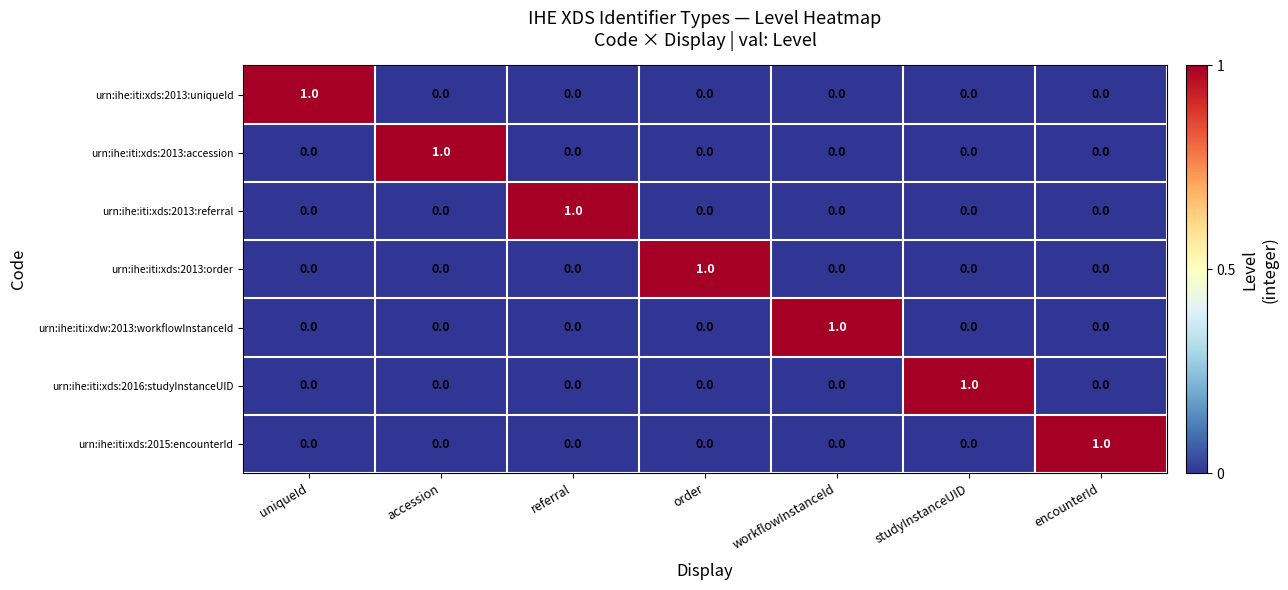

Is the value of urn:ihe:iti:xds:2013:accession at workflowInstanceId greater than the value of urn:ihe:iti:xds:2013:order at order?

No